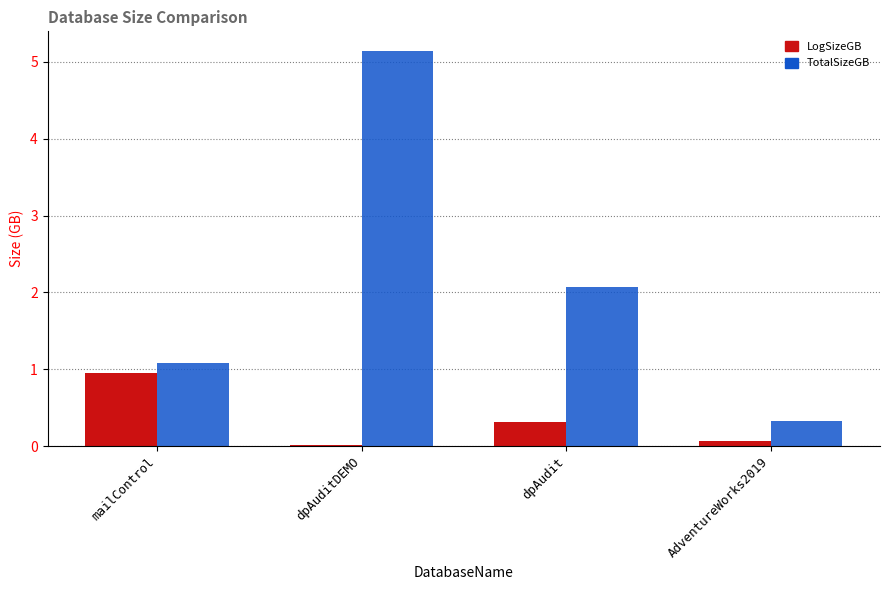

What is the total value across all series at dpAudit?

2.4